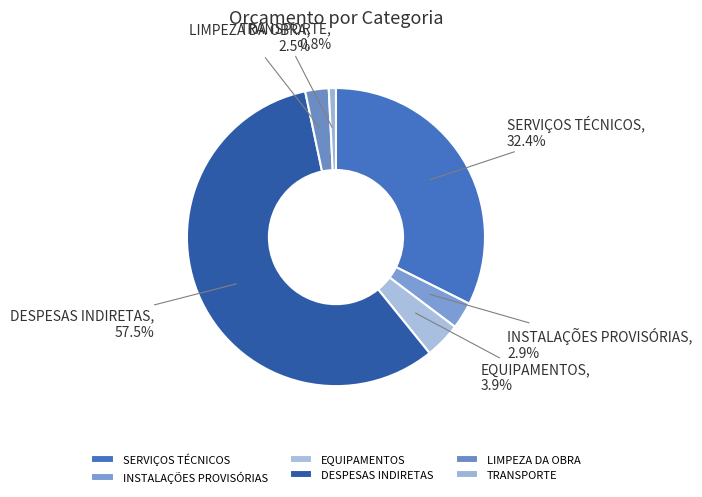

Which category has the biggest portion of the pie?

DESPESAS INDIRETAS